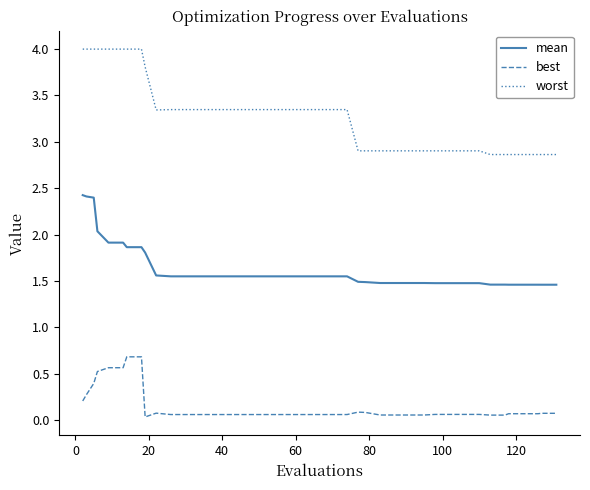

List the series in order of their peak value, highest first.

worst, mean, best